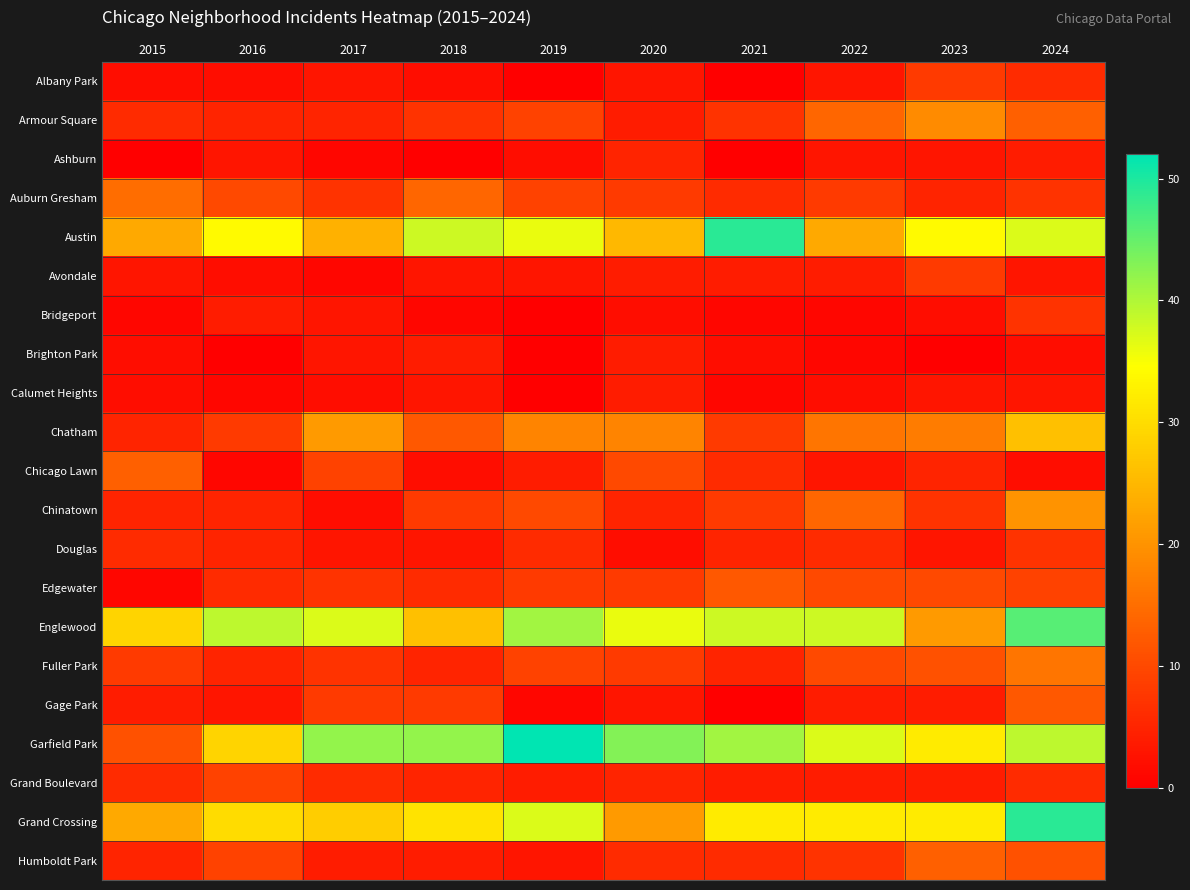

At how many categories does at least one series exceed 28?

10